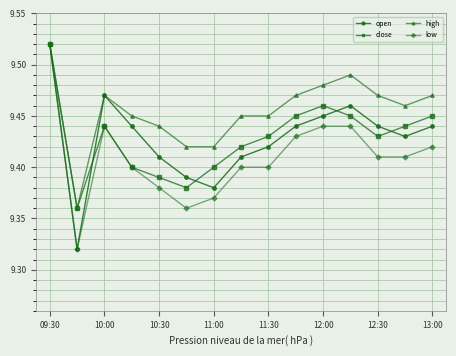

Count the high values in the range 9 to 10.

15